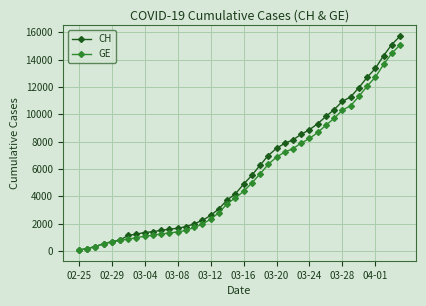

Which series has the largest range (max minus min)?

CH